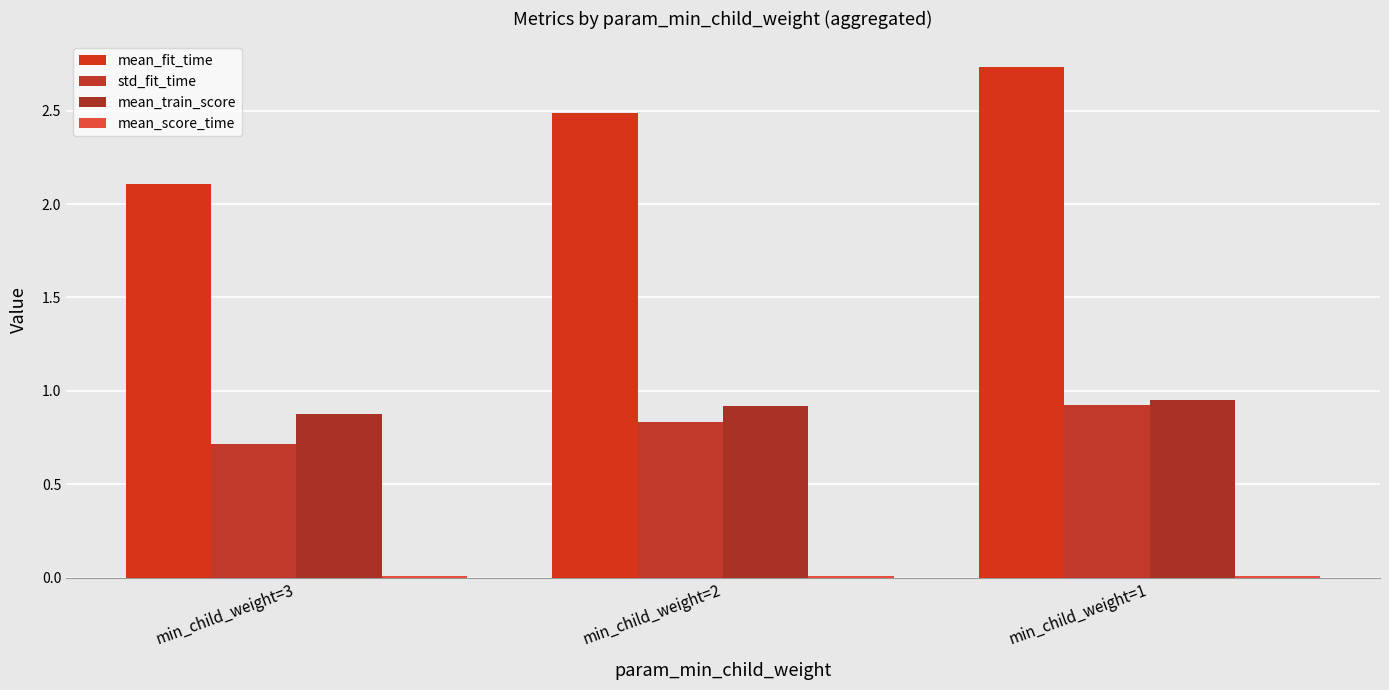

Rank the series by their maximum value, from lowest to highest.

mean_score_time, std_fit_time, mean_train_score, mean_fit_time